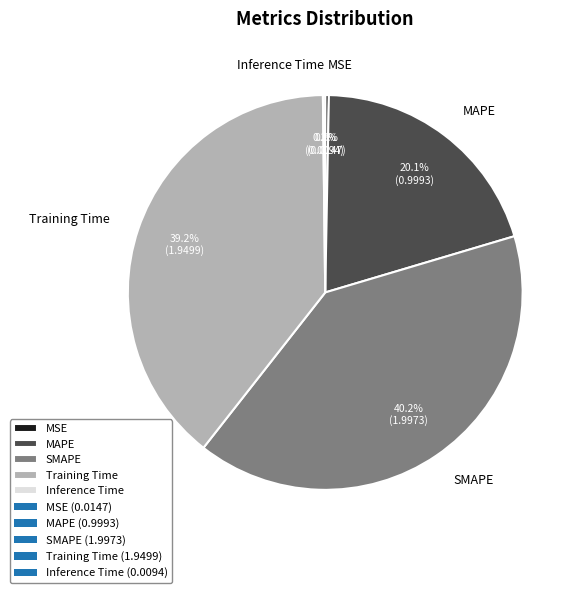

What percentage is NOT represented by Training Time?

60.8%